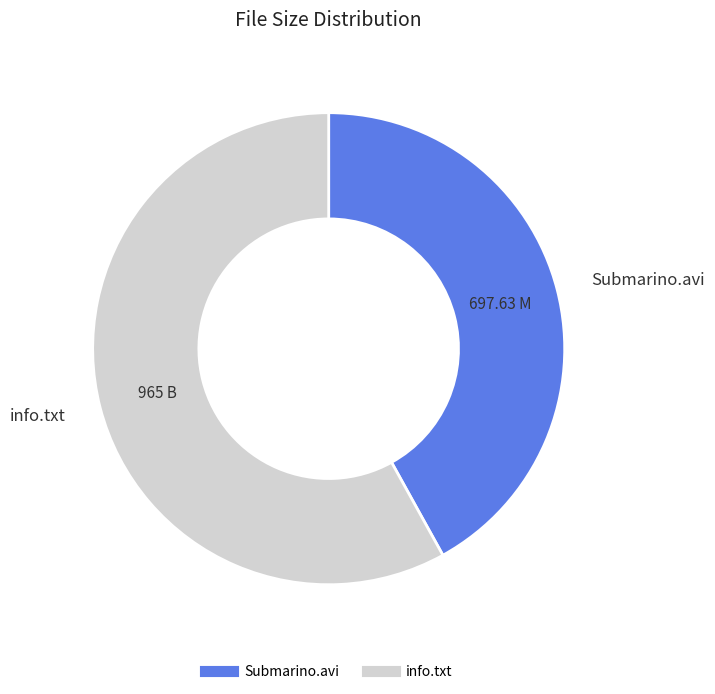

How many segments does this pie chart have?

2